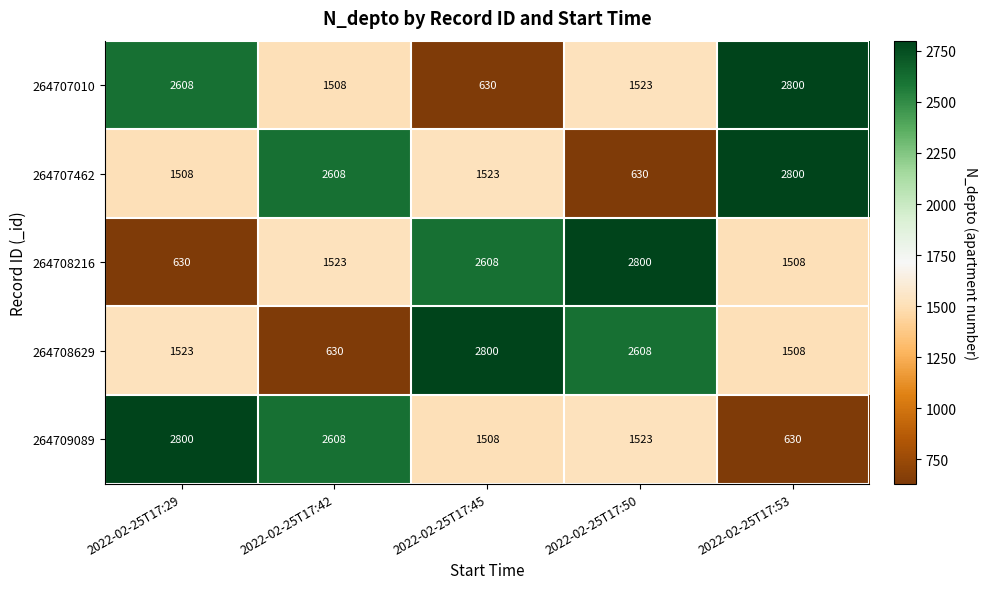

What is the difference between the highest and lowest values at 2022-02-25T17:42?

1978